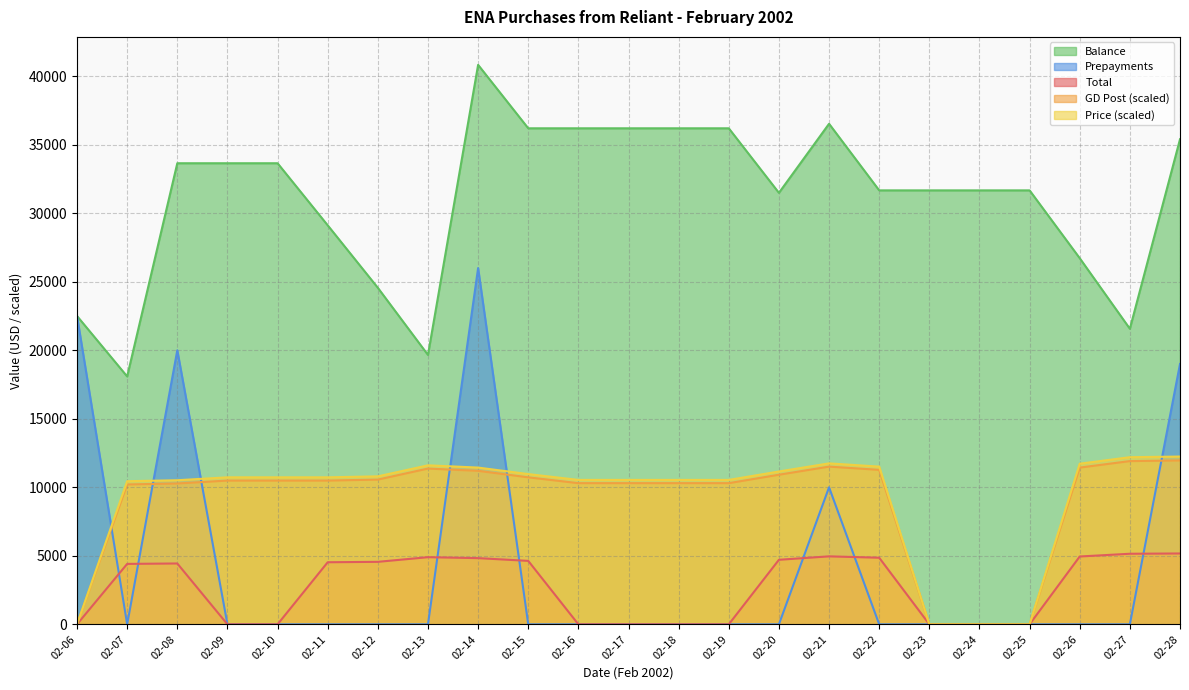

How many interior local valleys does the Prepayments series have?

1